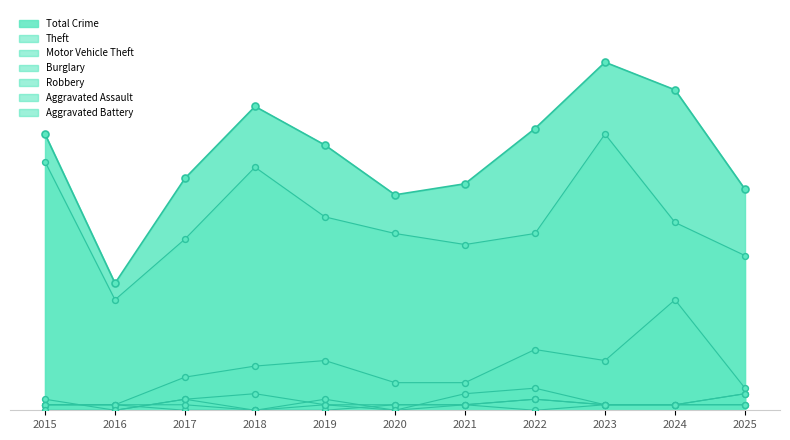

Which series reaches the maximum Y coordinate?

Theft